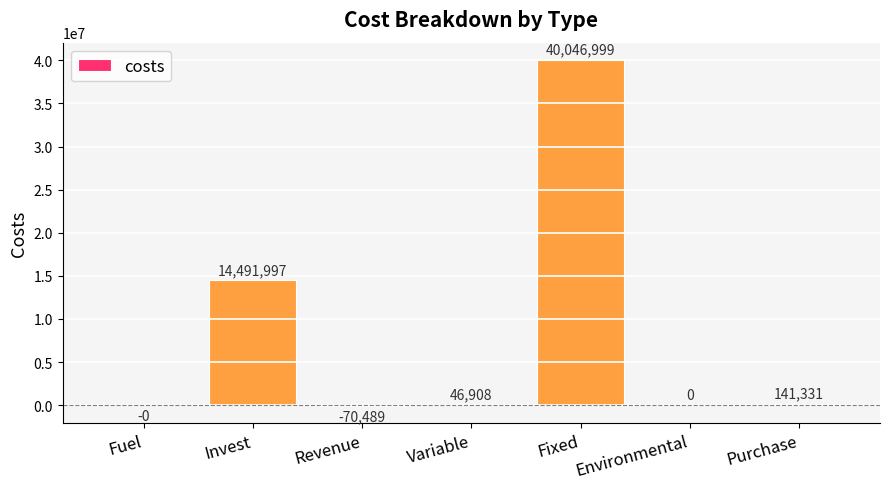

Does the chart contain stacked bars?

No